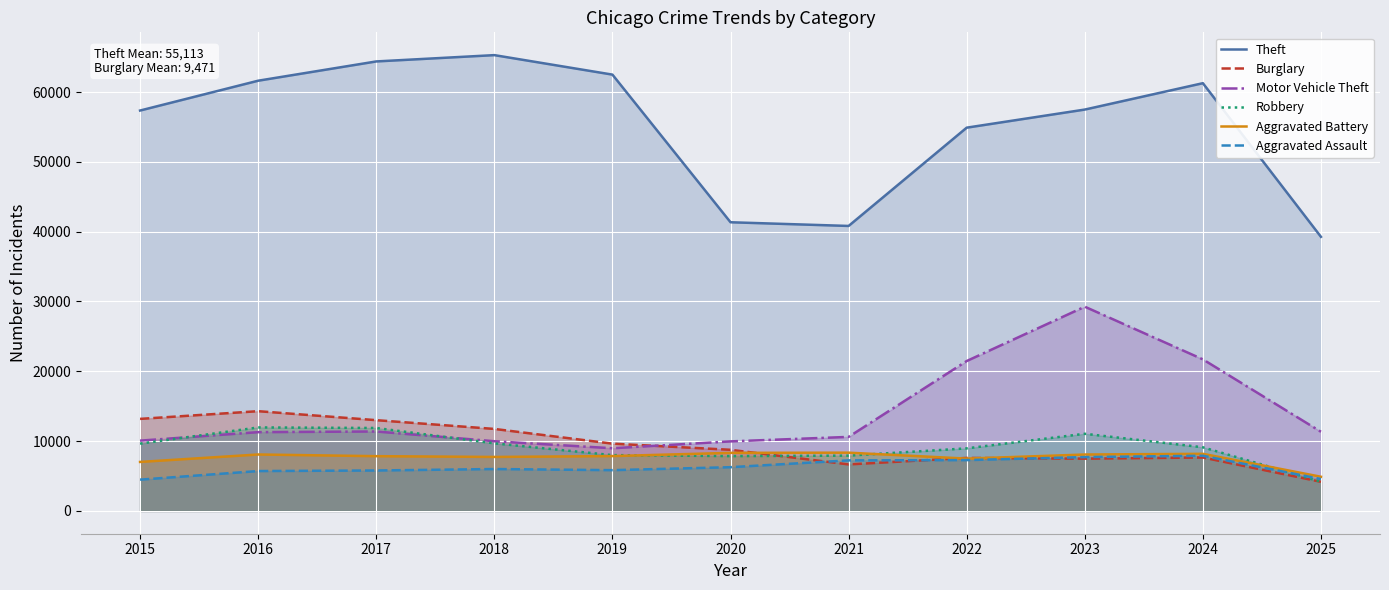

Is the value of Aggravated Assault at 2019 greater than the value of Aggravated Battery at 2023?

No